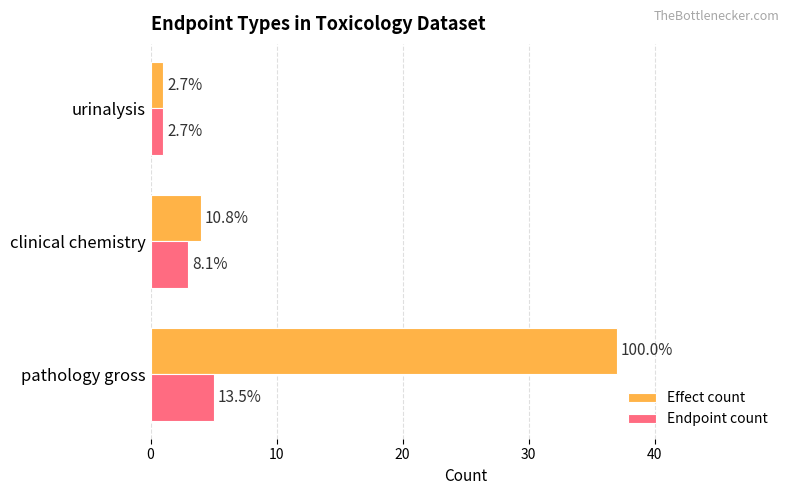

Reading left to right, extract all data points from this chart.

Effect count: 37	4	1
Endpoint count: 5	3	1